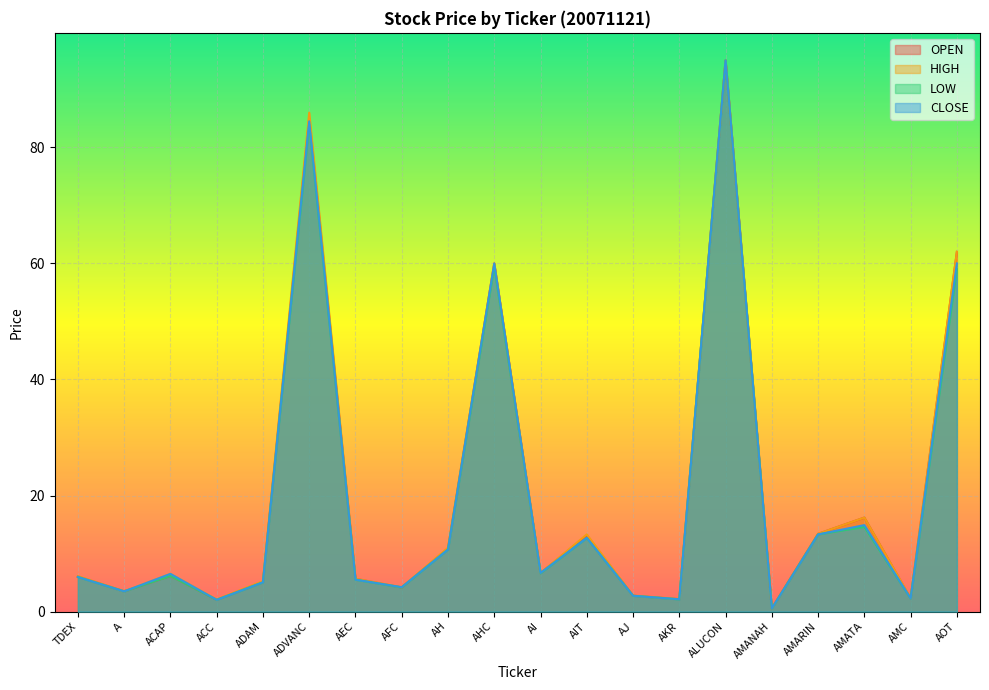

What is the sum of all HIGH values?

404.6